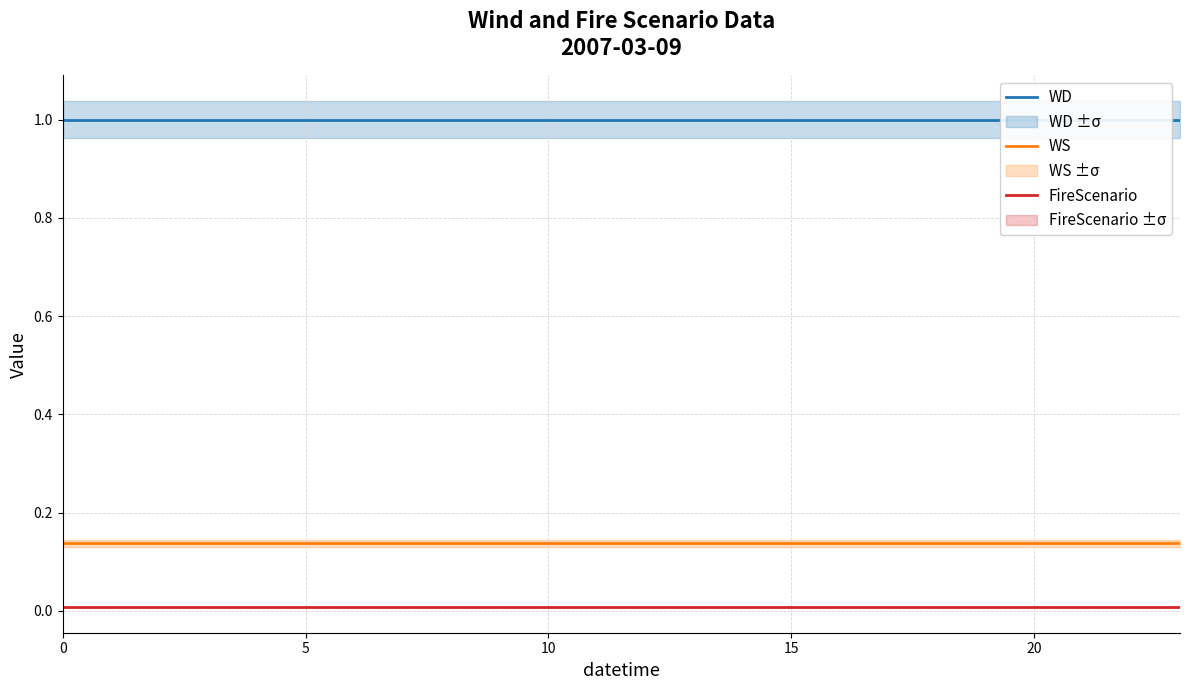

True or false: WS and FireScenario cross at least once.

False